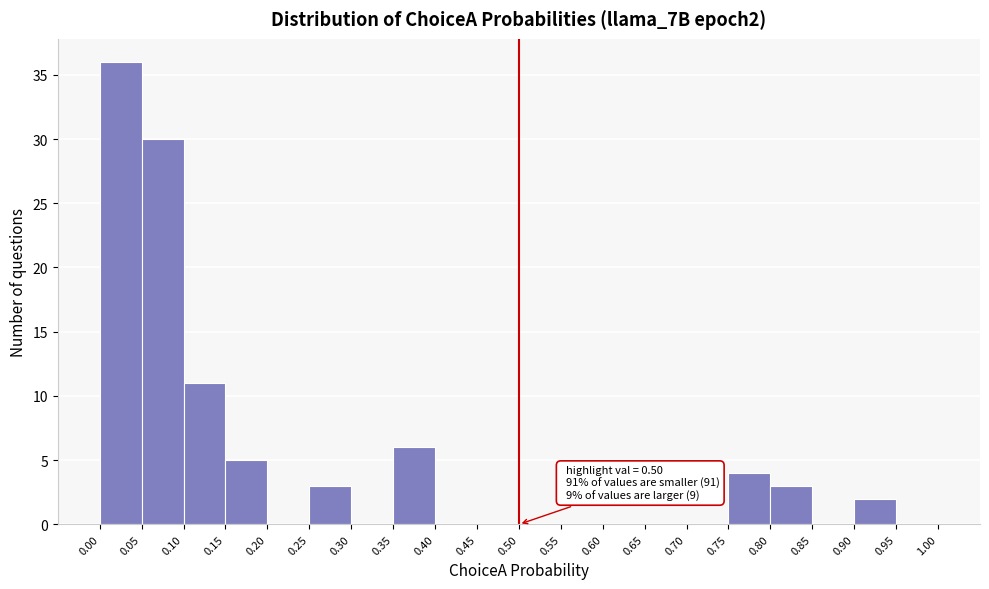

Over which range of the x-axis is the bar tallest?

0.00 to 0.05